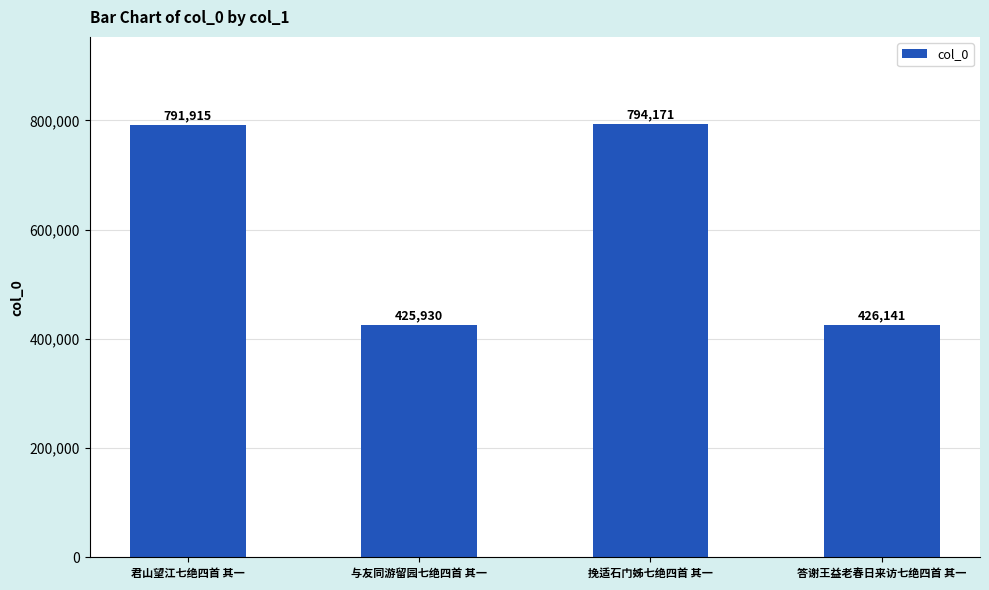

Reading right to left, what are all the values shown in this chart?

426141	794171	425930	791915